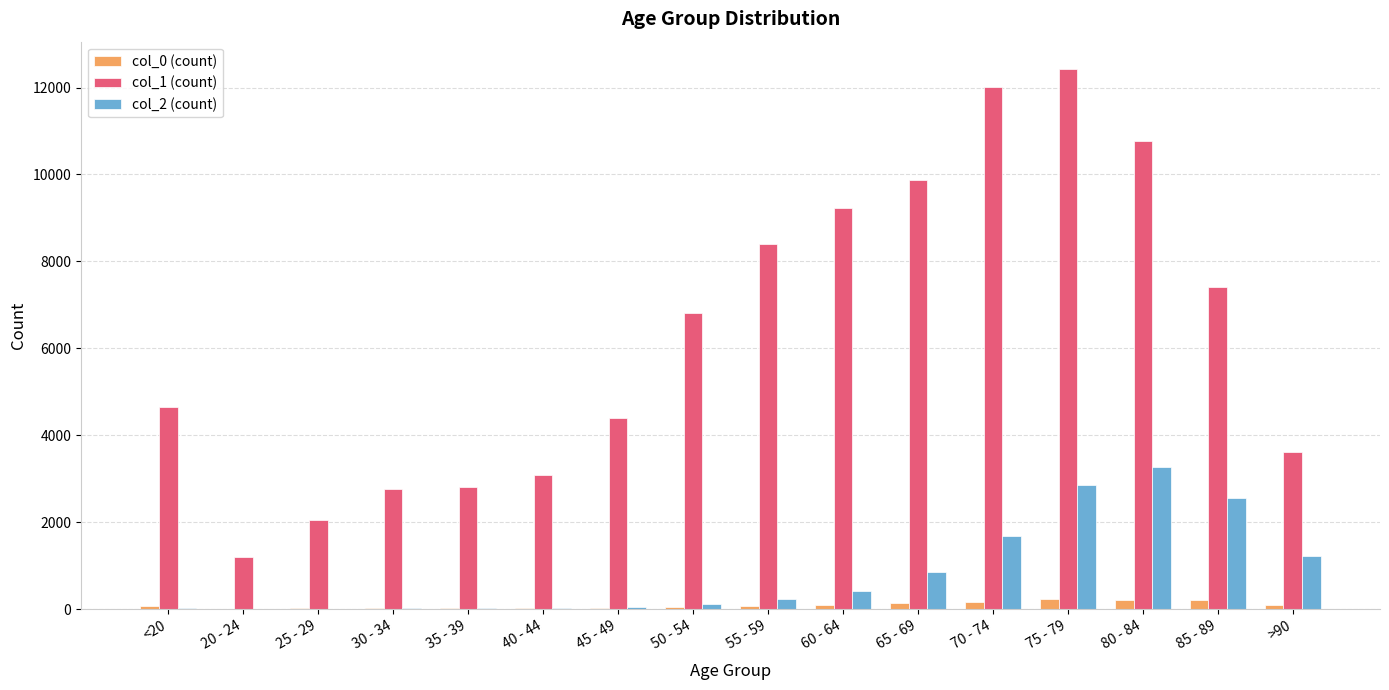

Which series changed the most between 50 - 54 and 85 - 89?

col_2 (count)